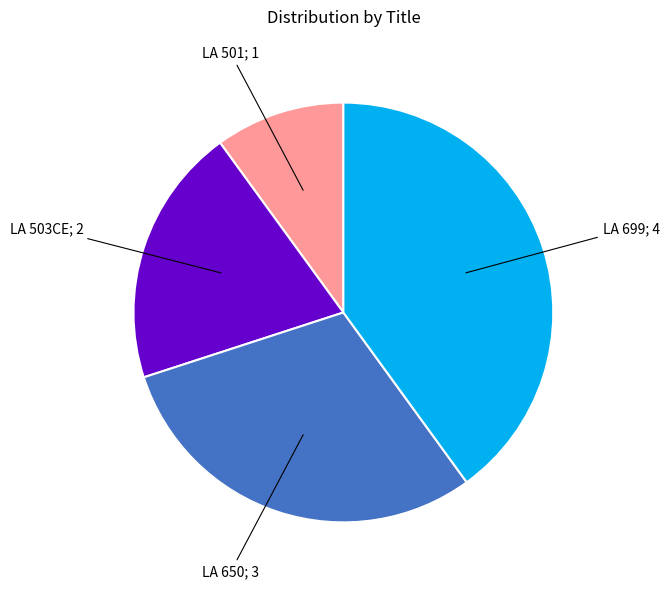

Count the number of slices in the pie.

4